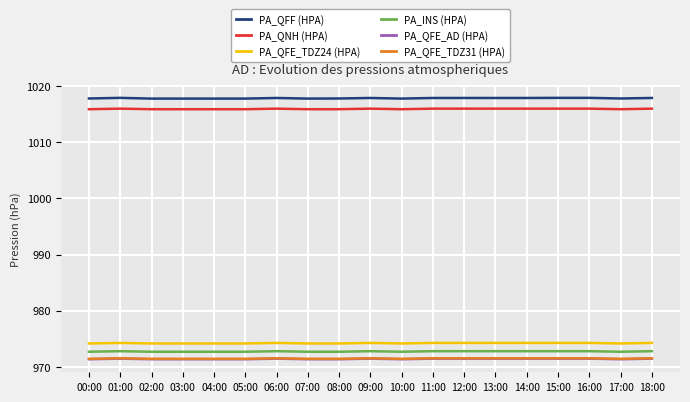

Count the PA_QFF (HPA) values in the range 1017 to 1018.

19